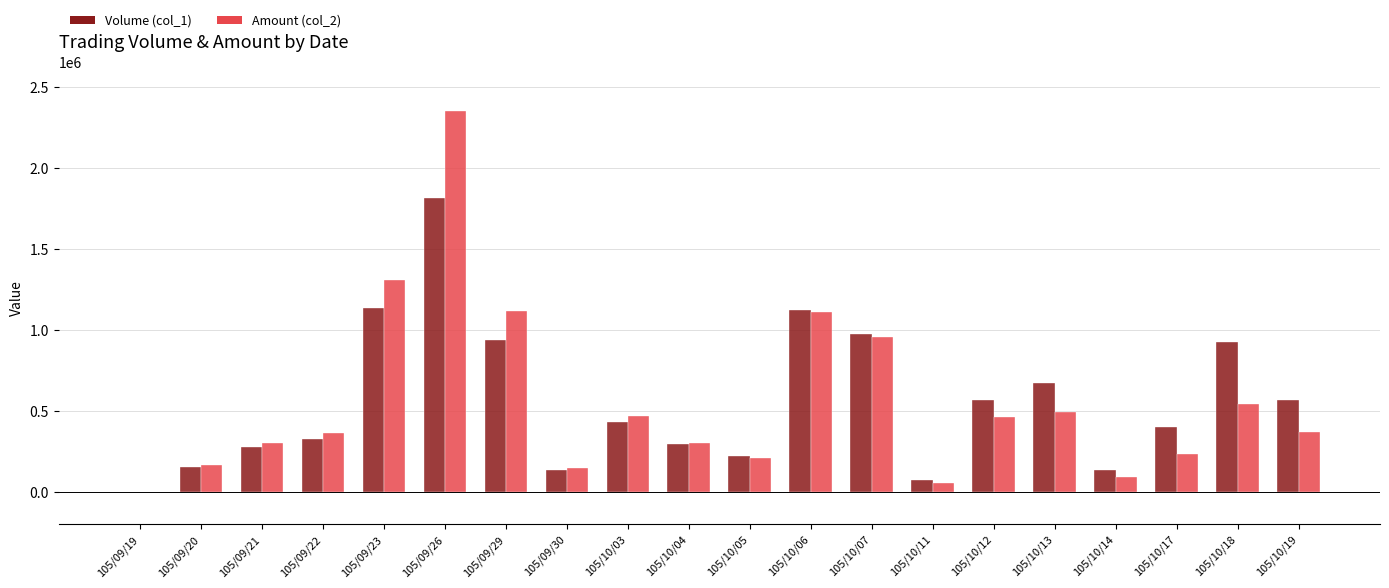

How many distinct data groups are displayed?

2